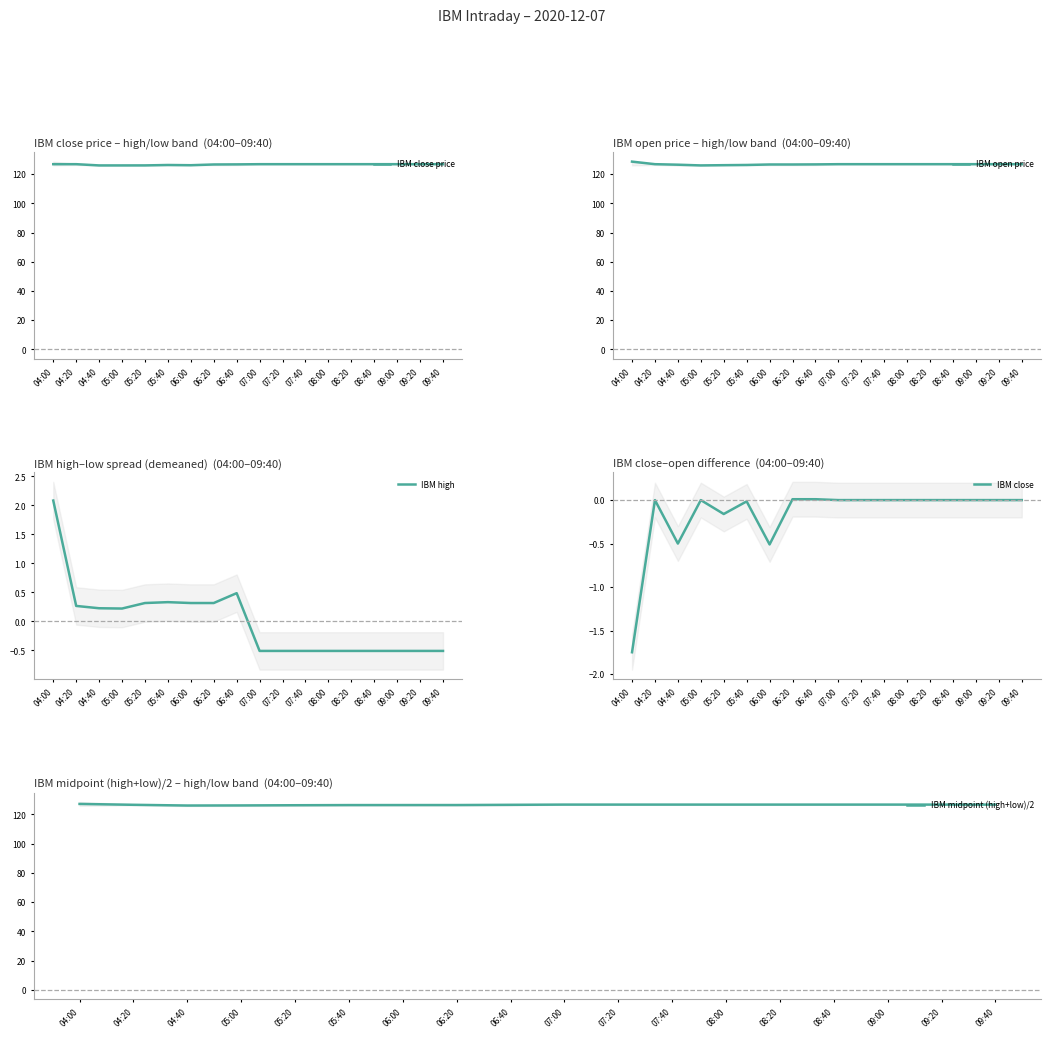

Is it true that IBM open price equals 212.3 at 06:00?

False